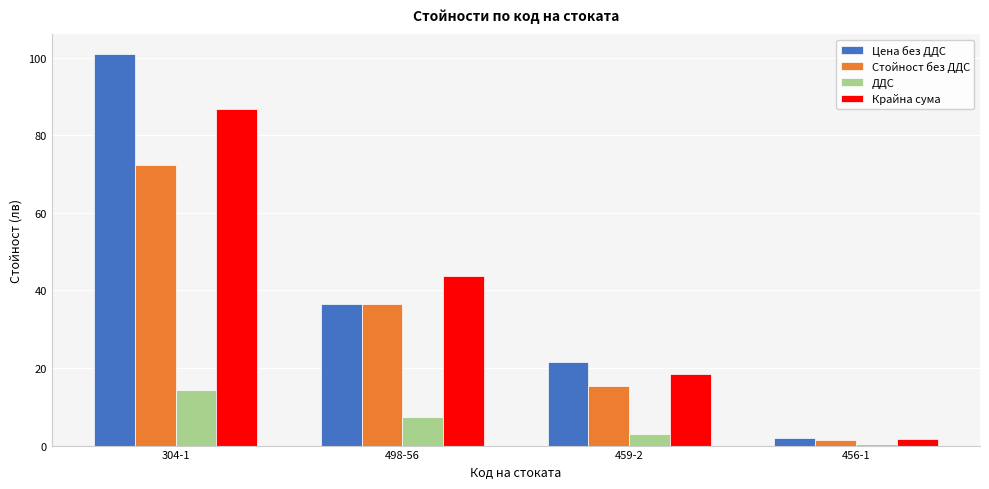

What is the spread (max minus min) of values at 304-1?

86.5